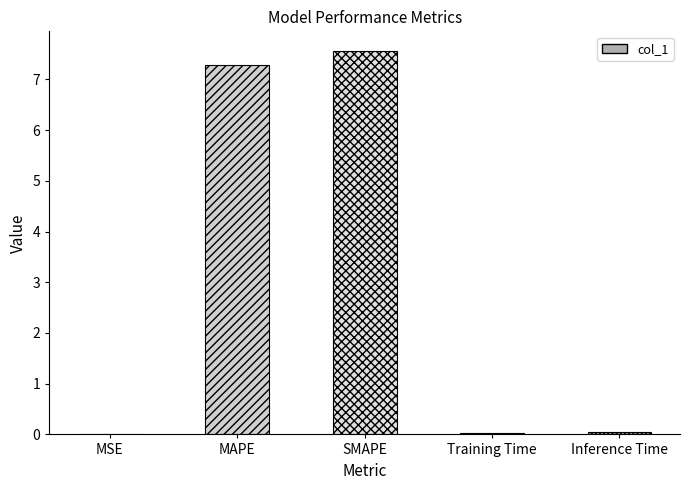

Is it true that the value at MSE is 0.0?

True